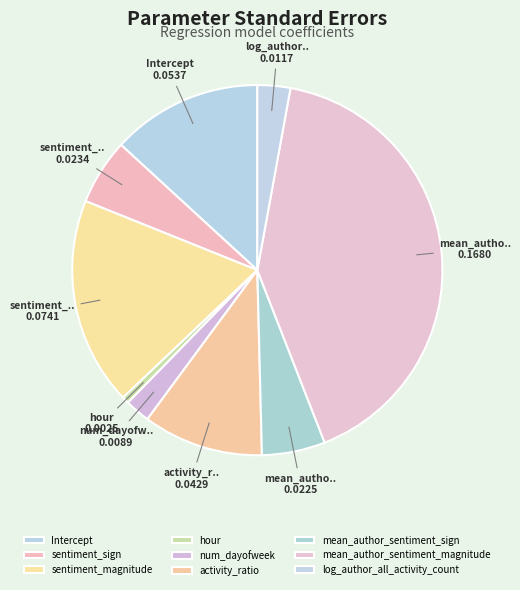

Which has a higher value, mean_author_sentiment_magnitude or mean_author_sentiment_sign?

mean_author_sentiment_magnitude